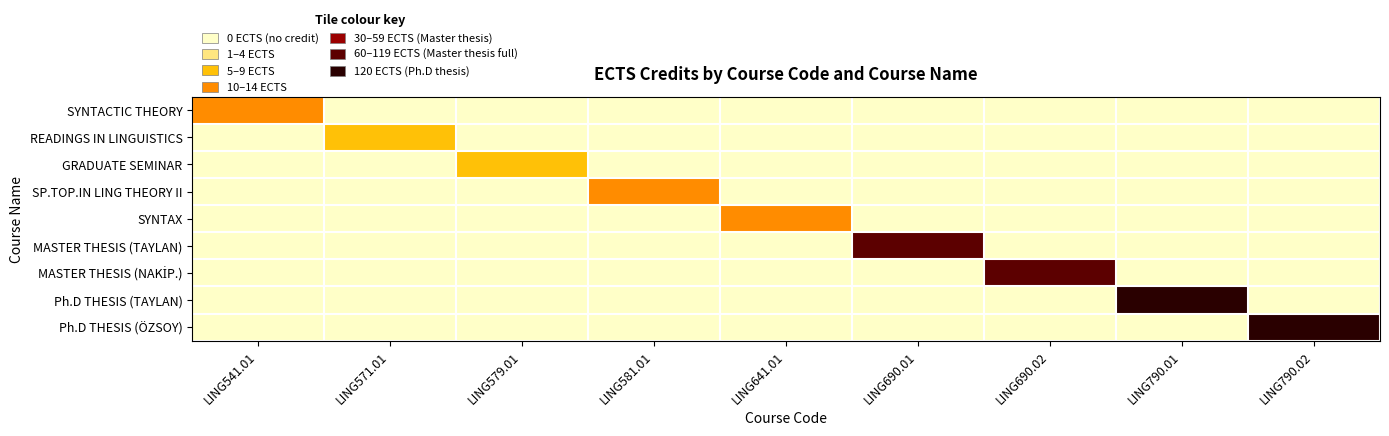

At how many categories does at least one series exceed 37?

4